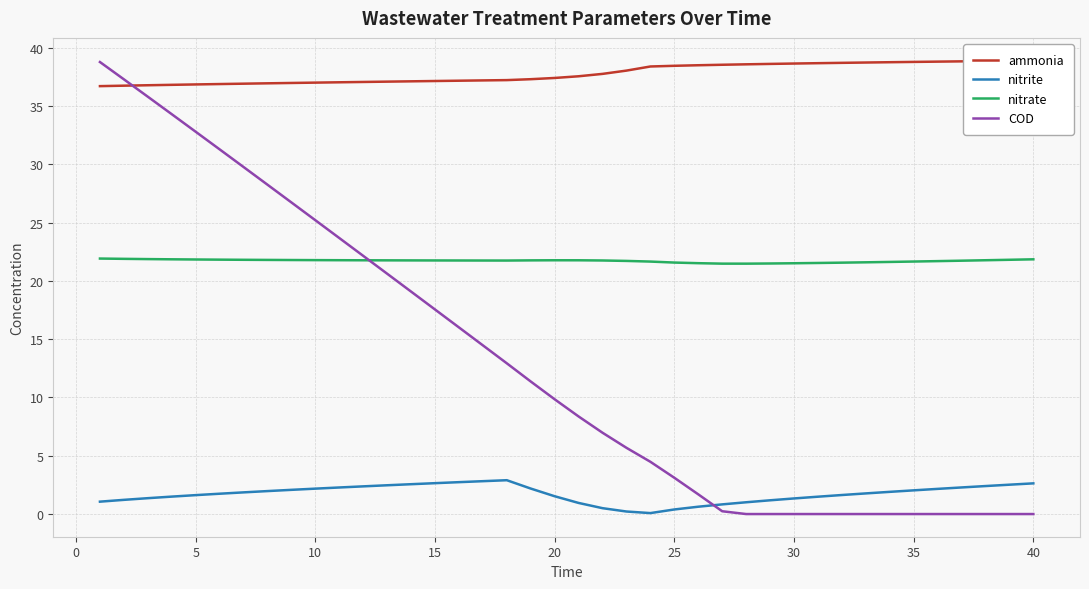

What is the maximum value for nitrate?

21.9